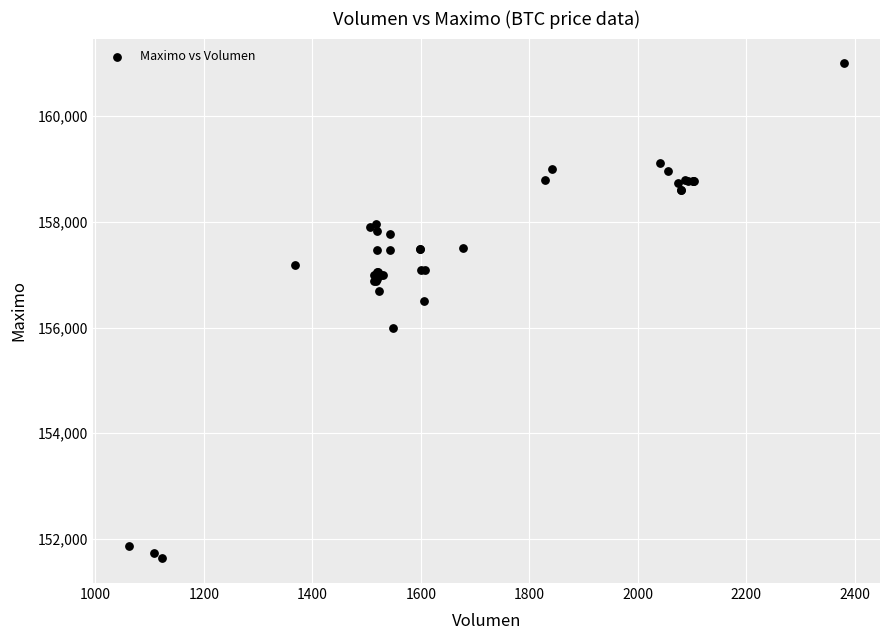

What Y value in the scatter plot is closest to 156316?

156500